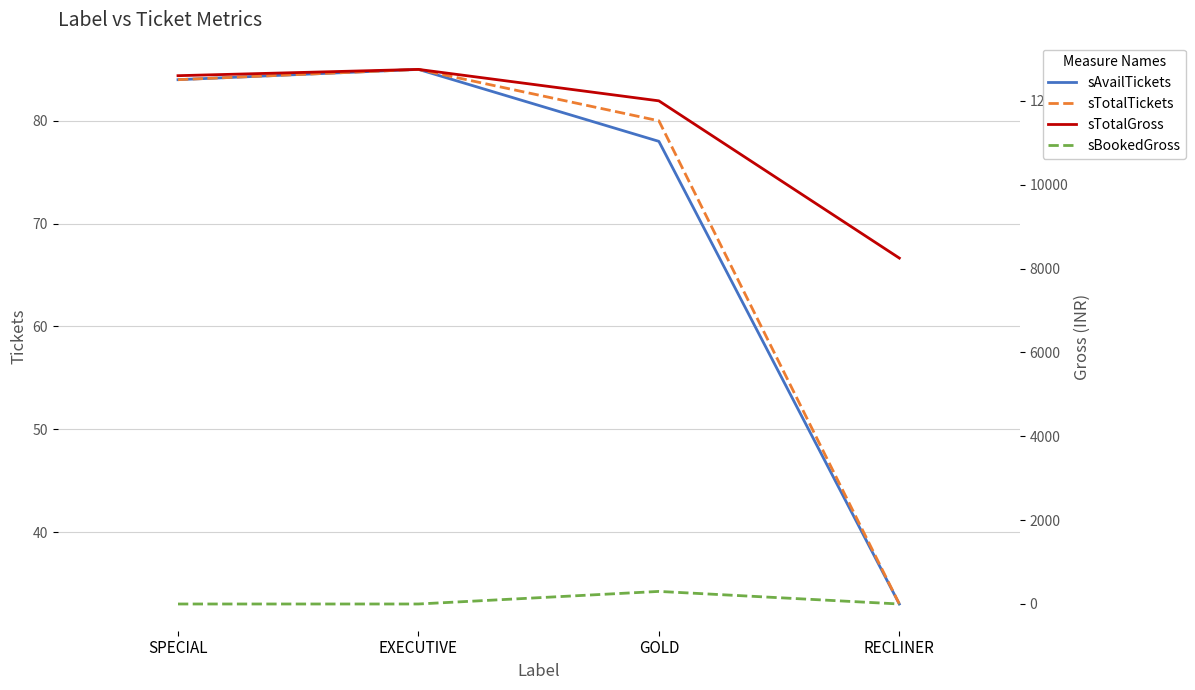

At which category is the sum across all series the highest?

EXECUTIVE